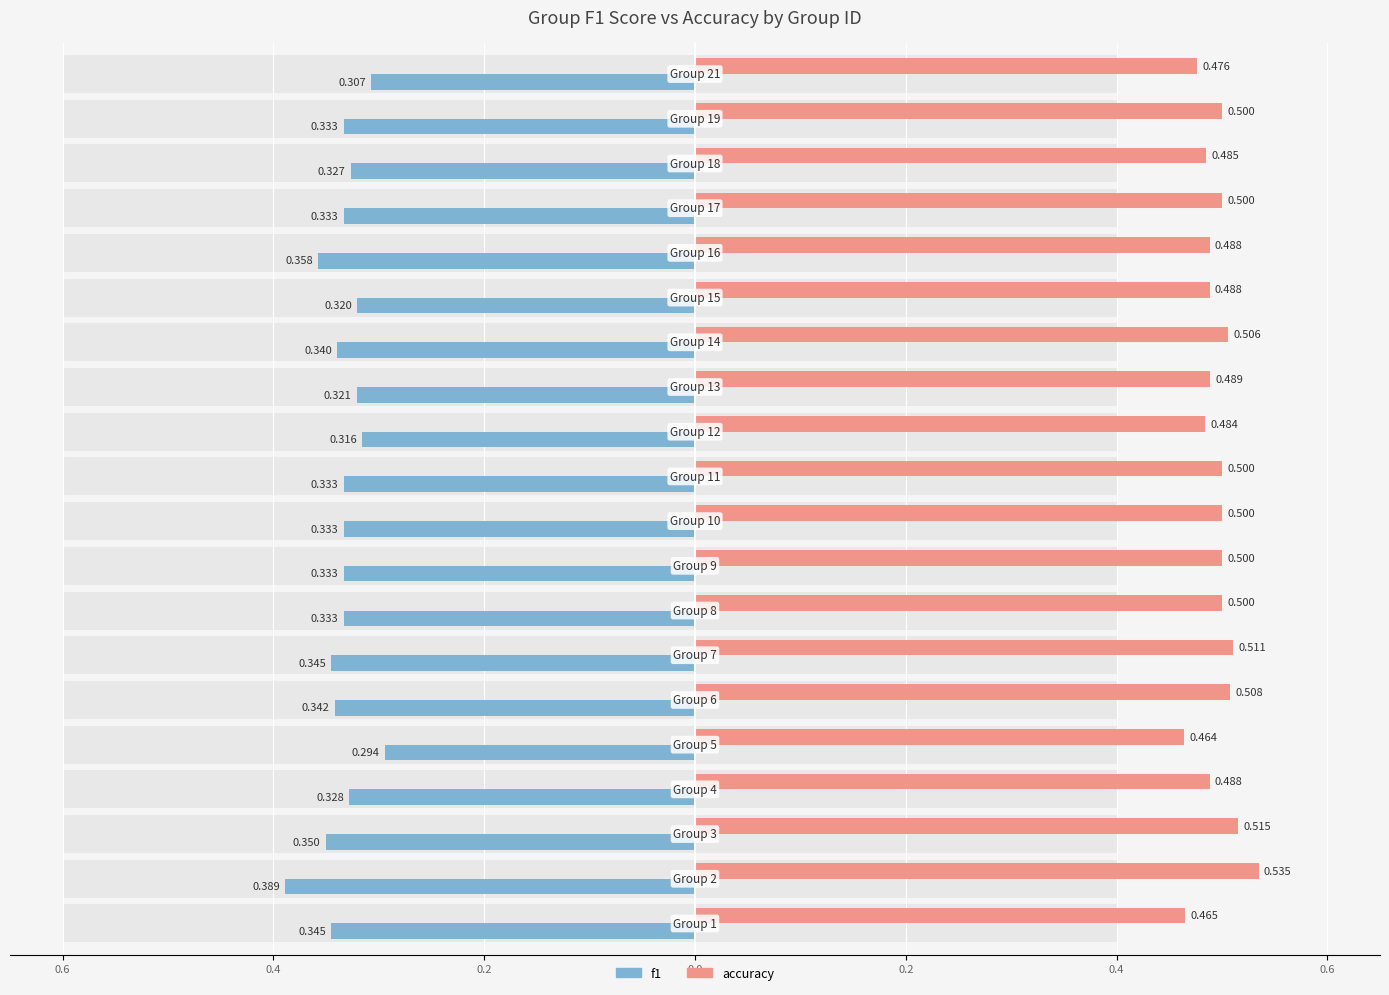

The accuracy series shows 0.7 at 19. True or false?

False